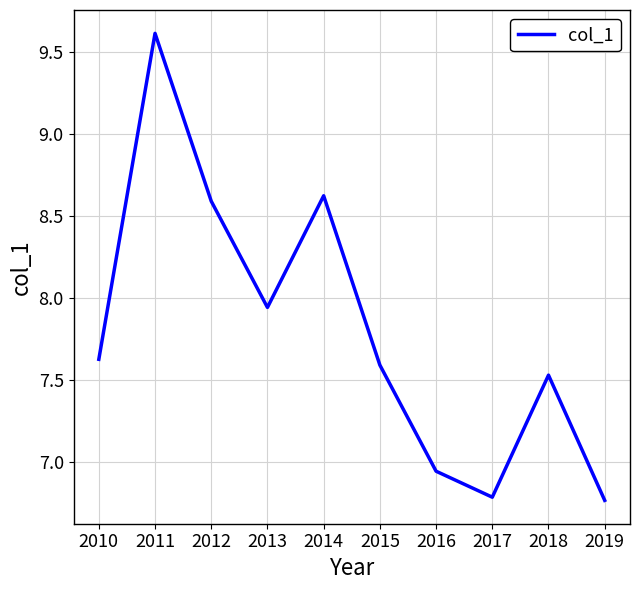

How many interior local peaks (higher than both neighbors) does the data have?

3